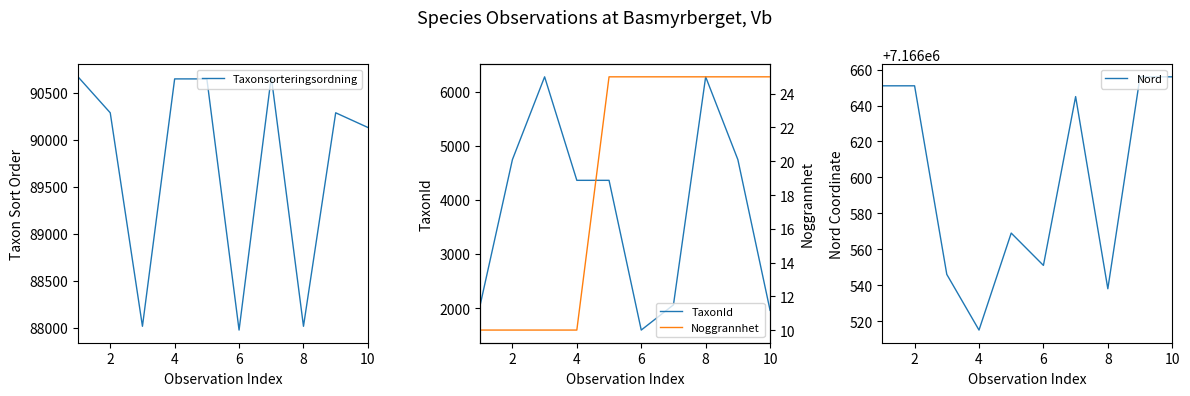

What is the difference between the maximum and minimum values in the TaxonId series?

4683